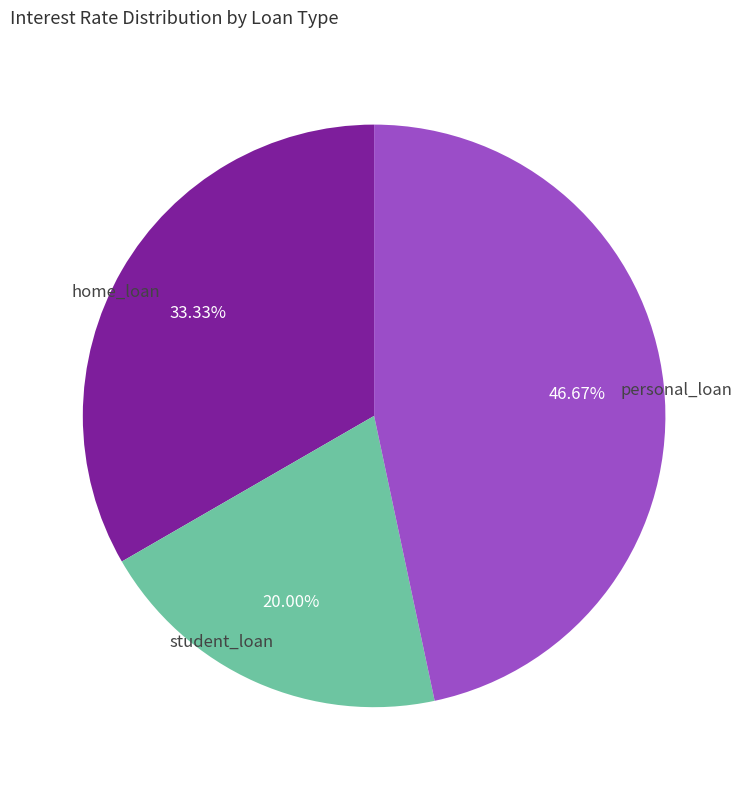

Rank the categories by value from highest to lowest.

personal_loan, home_loan, student_loan